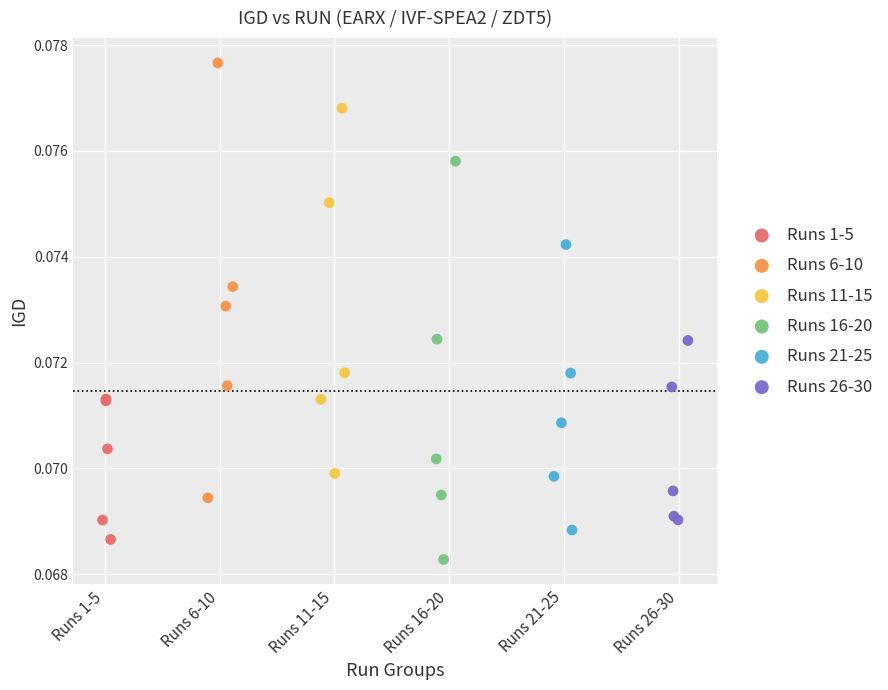

Which series reaches the maximum Y coordinate?

Runs 6-10